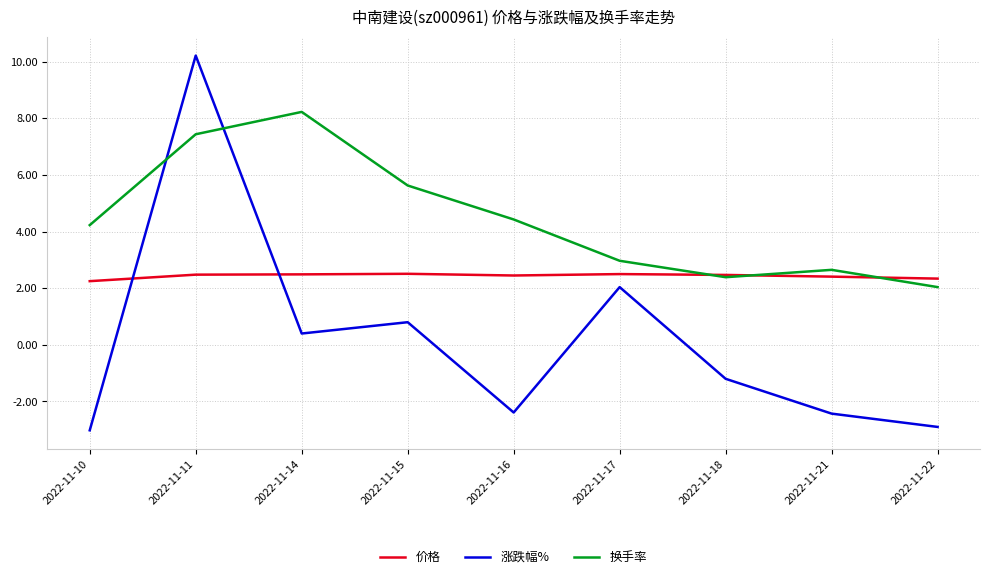

How many lines are shown in the chart?

3